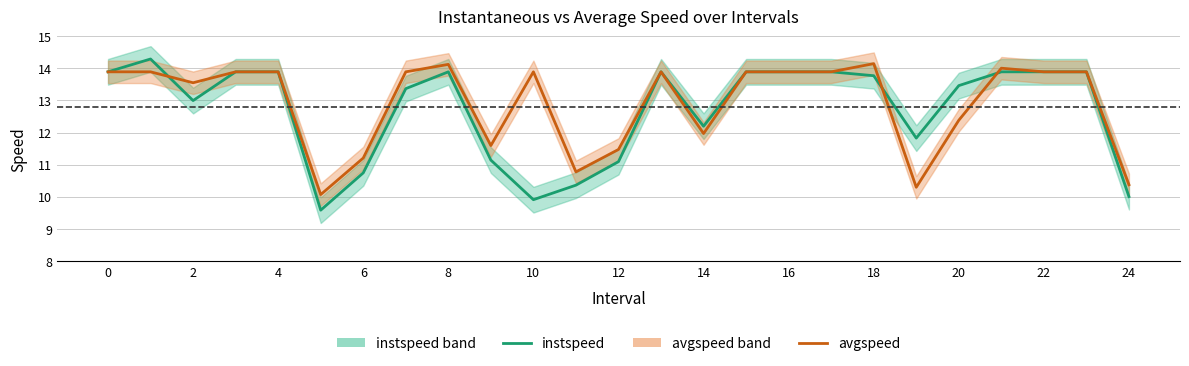

How many values in the avgspeed series are below 13?

9